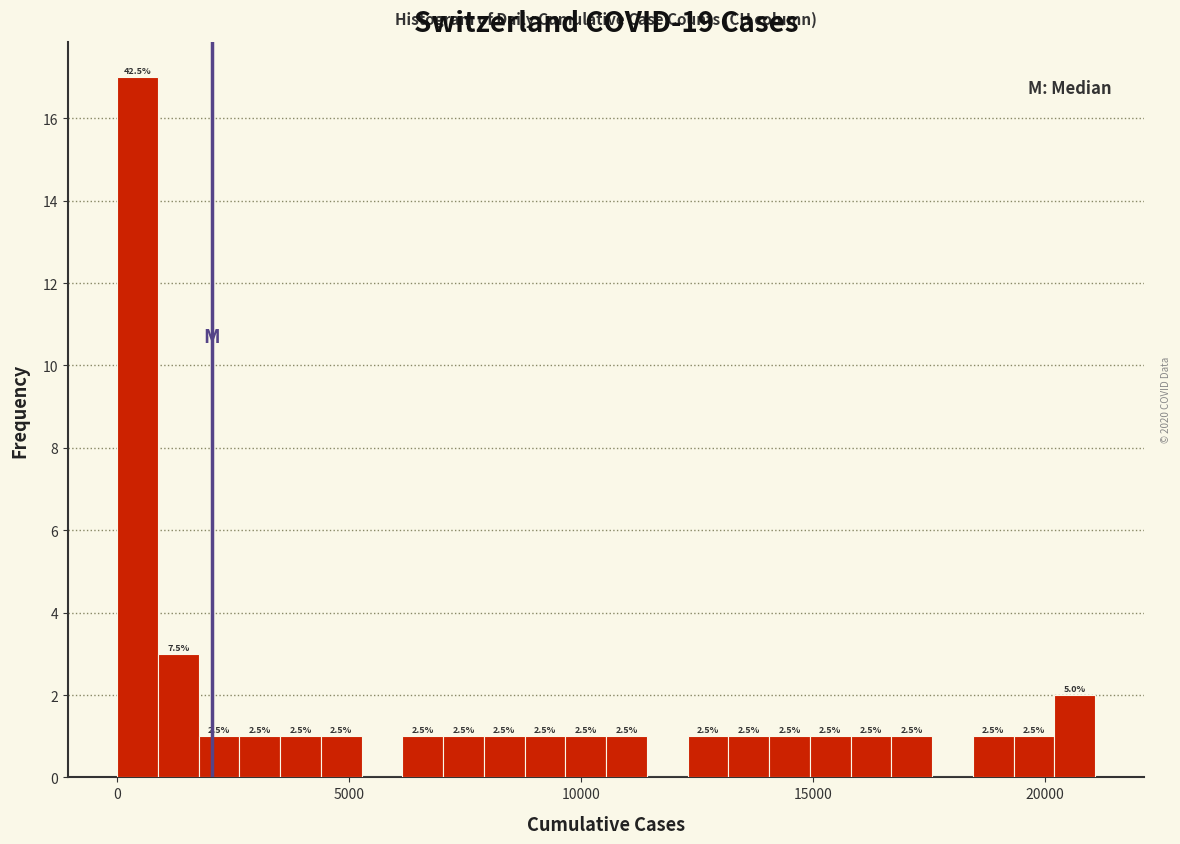

Around what value on the x-axis is the tallest bar? Give the approximate position of its centre, as read against the axis.

500